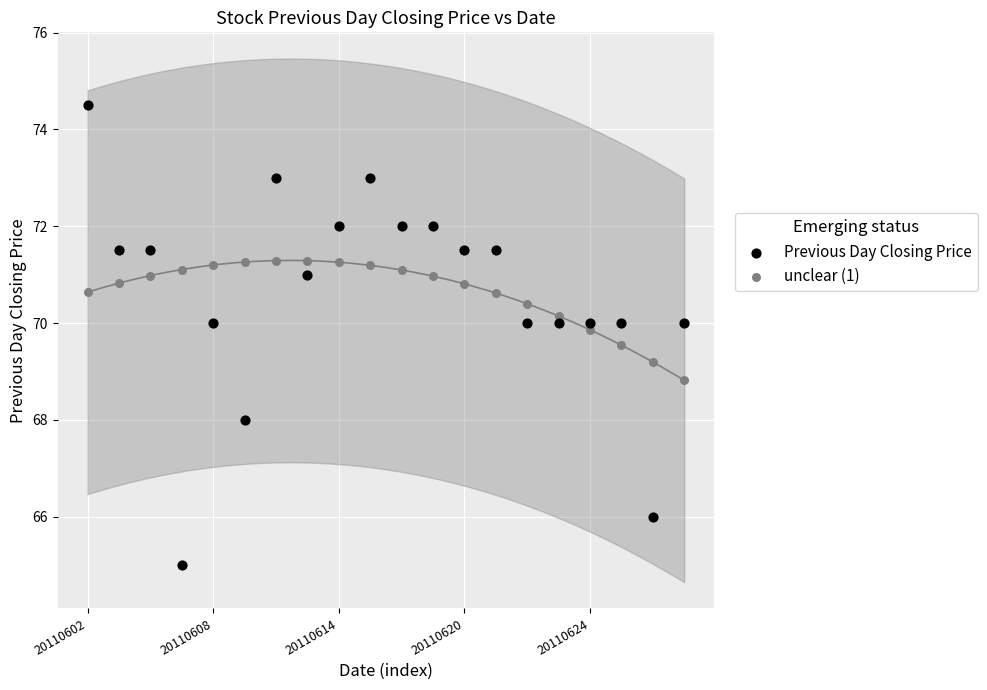

What are all the series names shown in the legend?

Previous Day Closing Price, unclear (1)